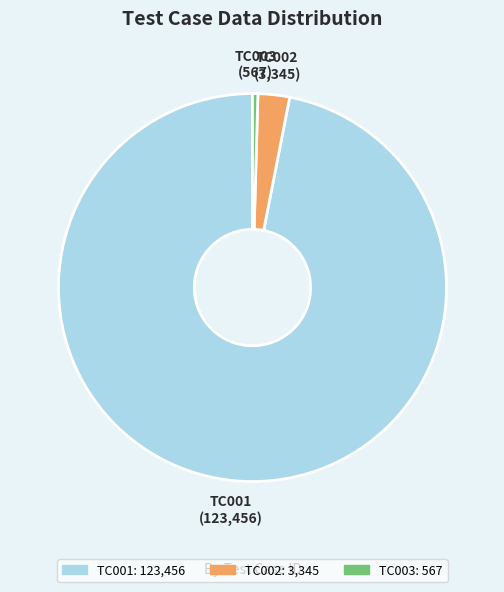

Between TC002 and TC001, which is larger?

TC001